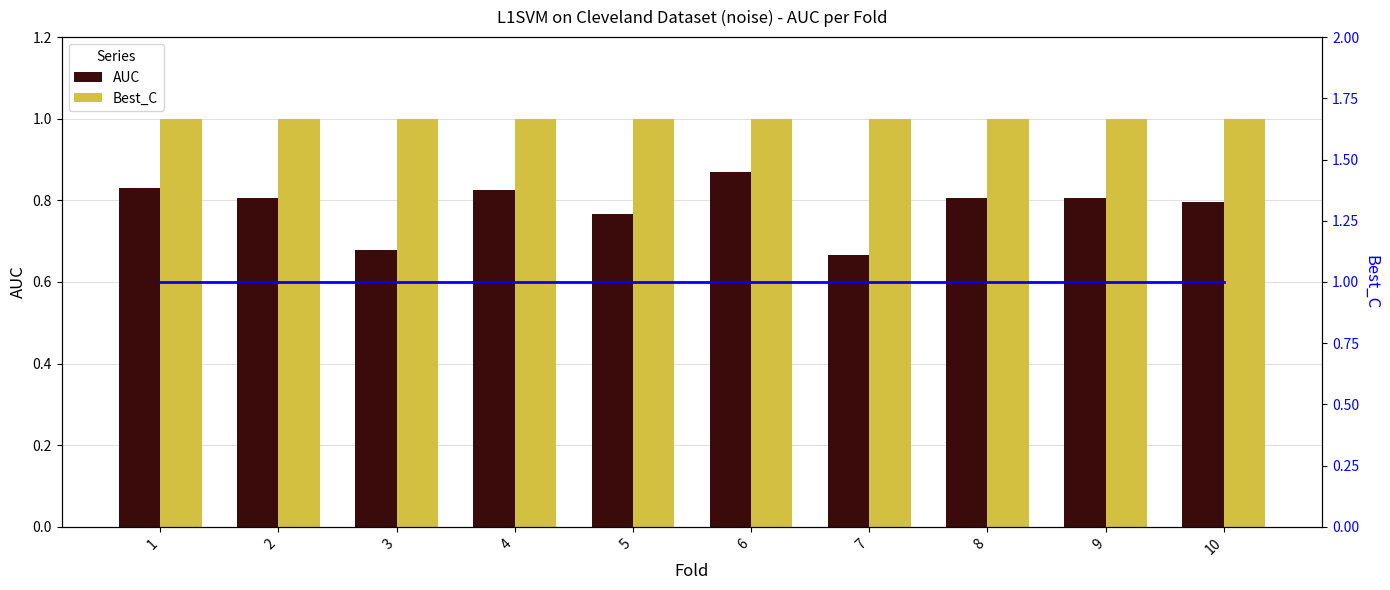

Reading left to right, transcribe all the data shown in this chart.

AUC: 1=0.8	2=0.8	3=0.7	4=0.8	5=0.8	6=0.9	7=0.7	8=0.8	9=0.8	10=0.8
Best_C: 1=1.0	2=1.0	3=1.0	4=1.0	5=1.0	6=1.0	7=1.0	8=1.0	9=1.0	10=1.0
Best_C (line): 1=1.0	2=1.0	3=1.0	4=1.0	5=1.0	6=1.0	7=1.0	8=1.0	9=1.0	10=1.0